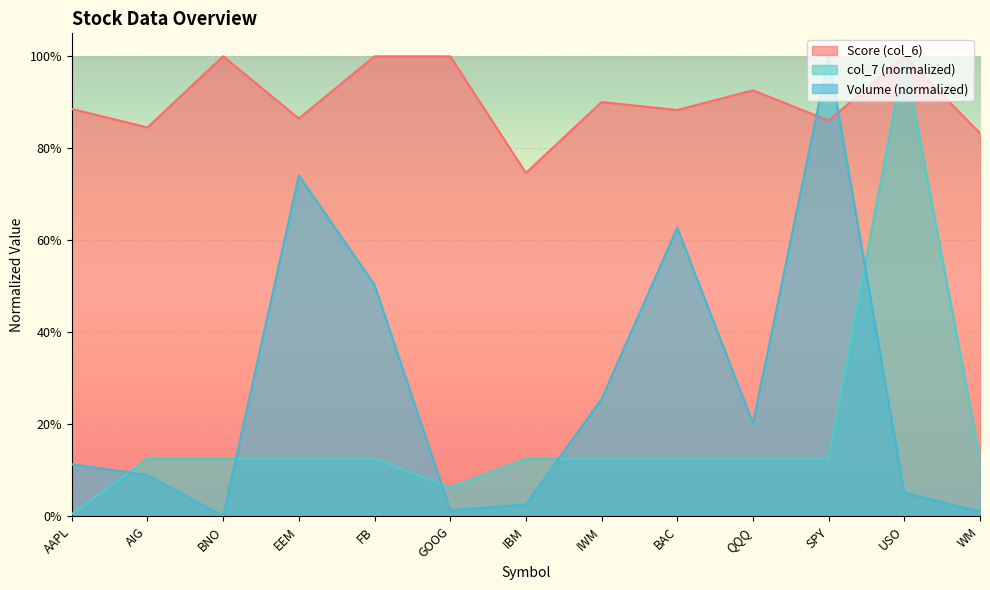

Does the chart display data point markers on the line(s)?

No